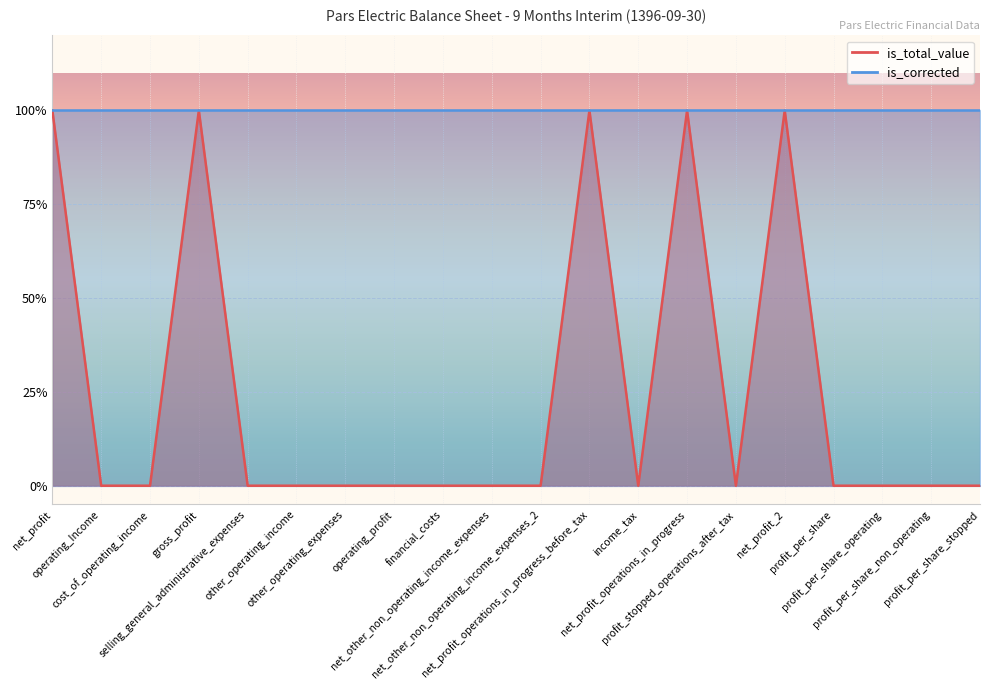

What is the difference between the maximum and second lowest values?

1